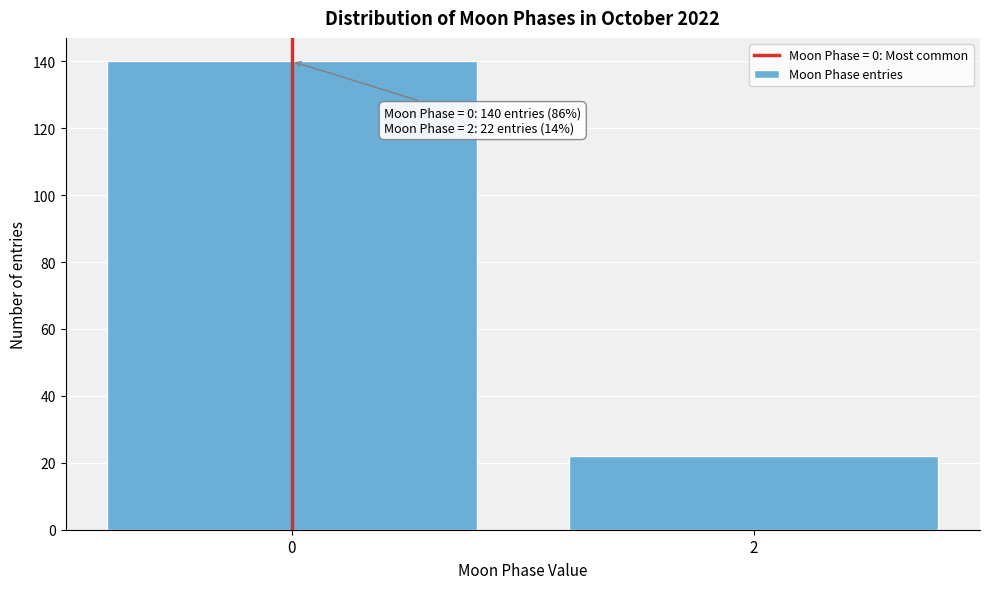

Reading left to right, extract all data points from this chart.

140	22